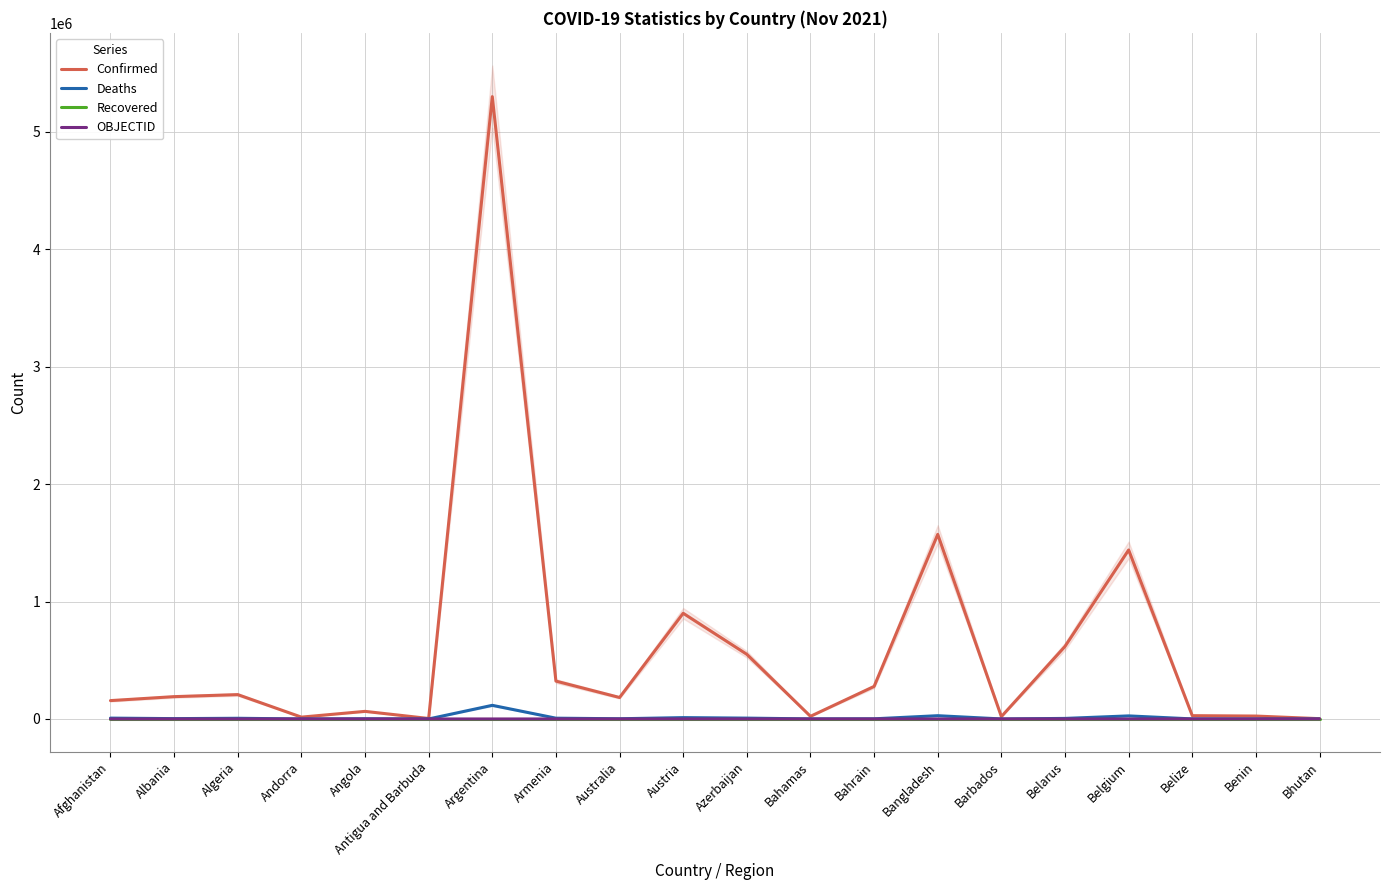

How many lines are shown in the chart?

4